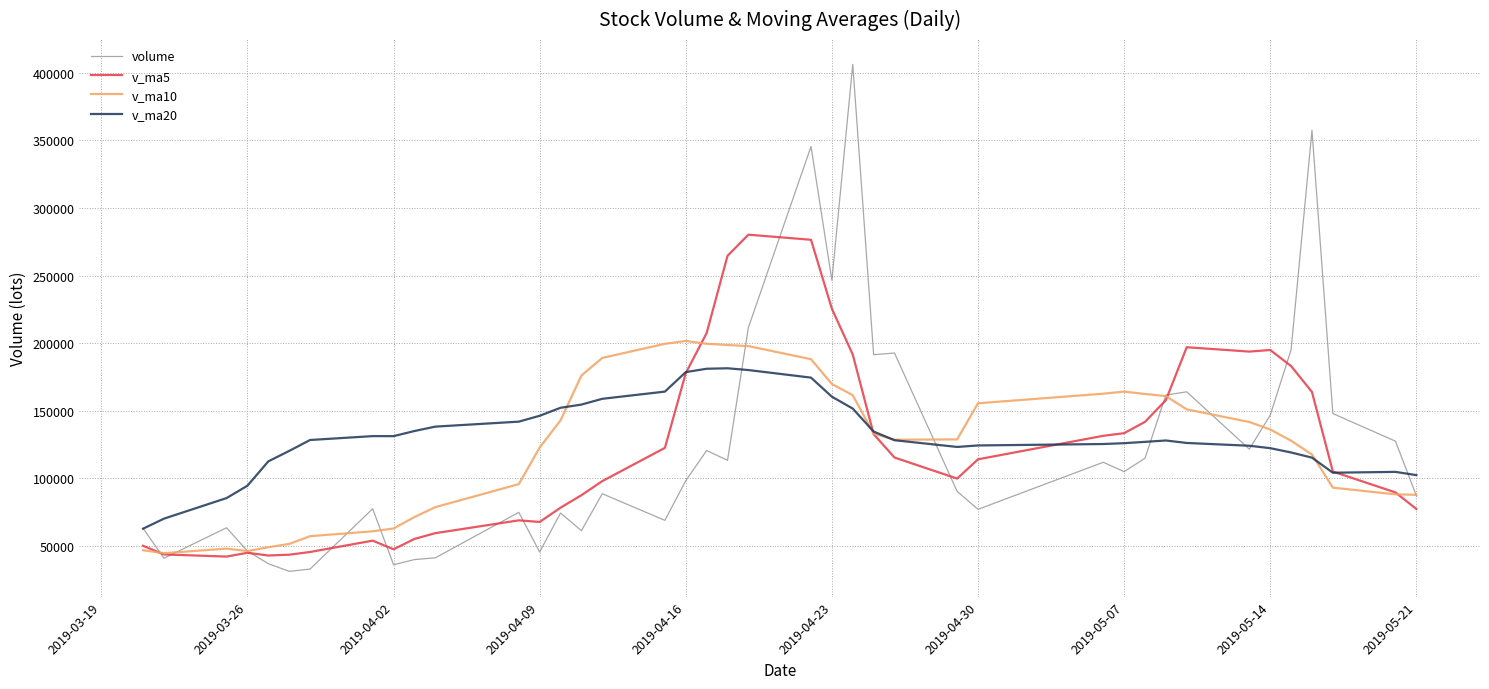

What is the minimum value for v_ma10?

44713.7